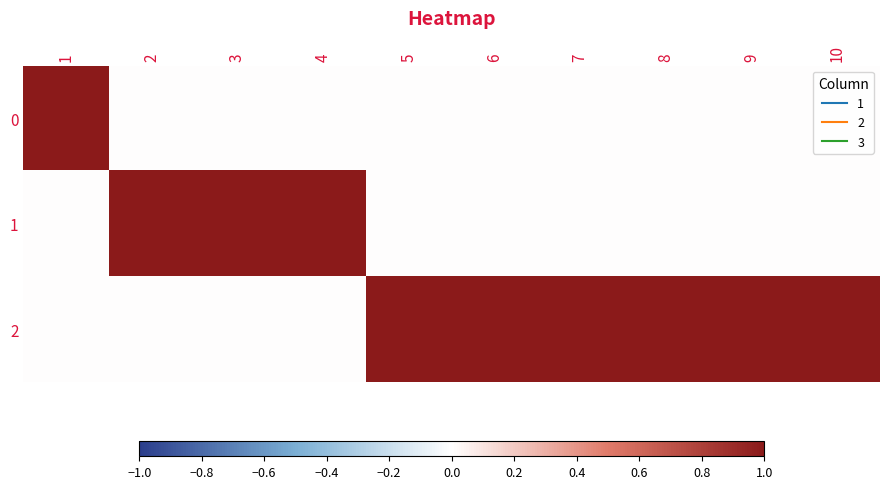

At which category does the chart reach its minimum across all series?

2